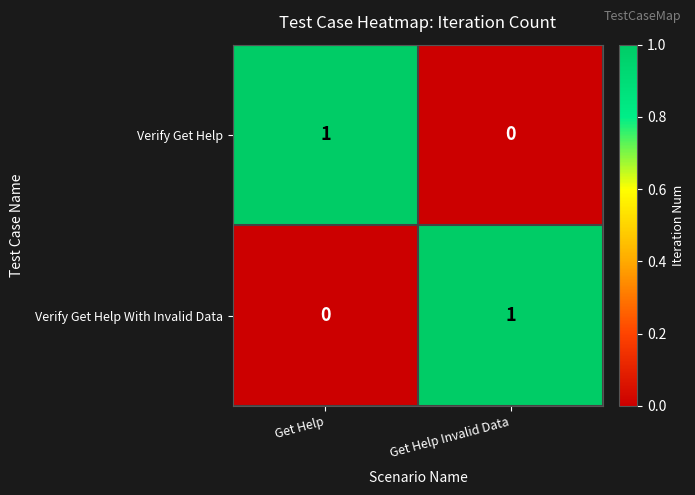

What is the difference between the highest and lowest values at Get Help Invalid Data?

1